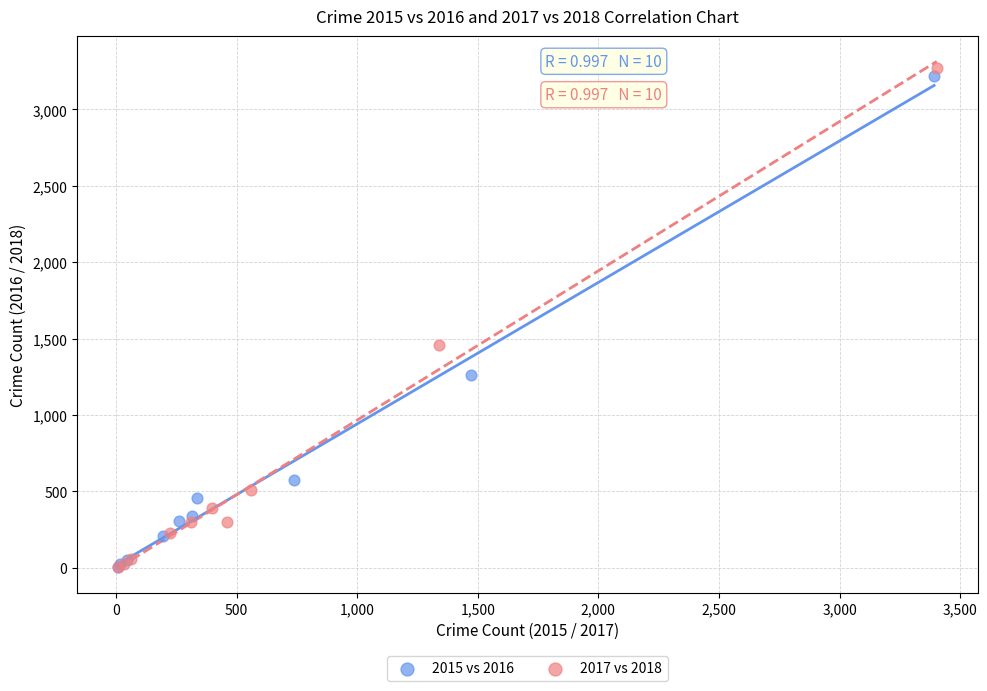

Which series has the widest spread of Y values?

2017 vs 2018